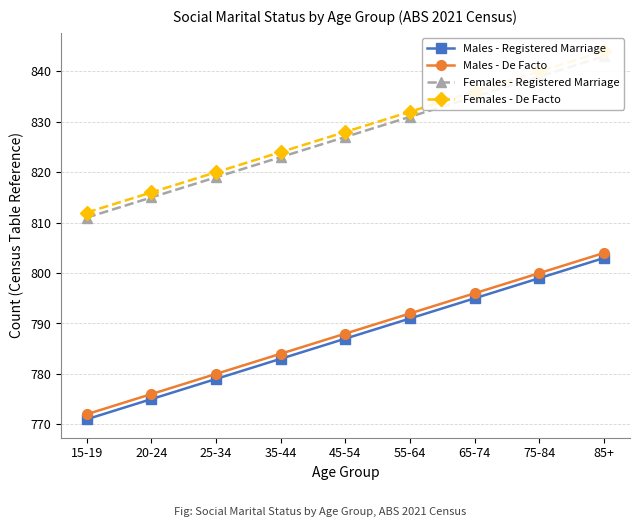

Reading left to right, list all the values displayed in this chart.

Males - Registered Marriage: 771	775	779	783	787	791	795	799	803
Males - De Facto: 772	776	780	784	788	792	796	800	804
Females - Registered Marriage: 811	815	819	823	827	831	835	839	843
Females - De Facto: 812	816	820	824	828	832	836	840	844